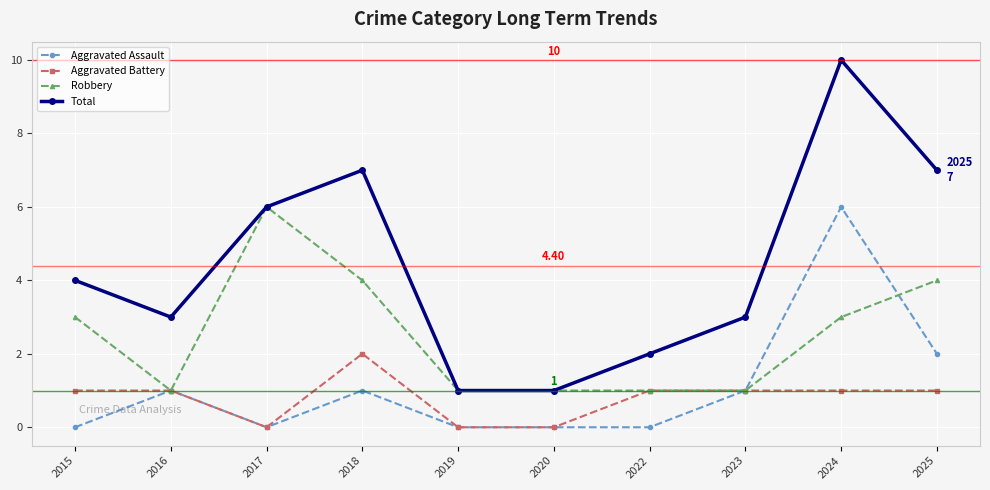

What is the difference between the maximum and second lowest values in the Aggravated Battery series?

2